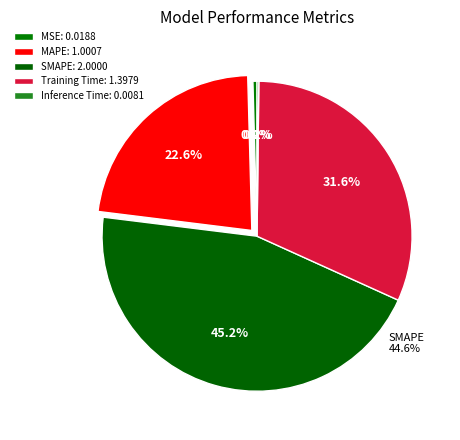

True or false: Inference Time accounts for 0% of the total.

True